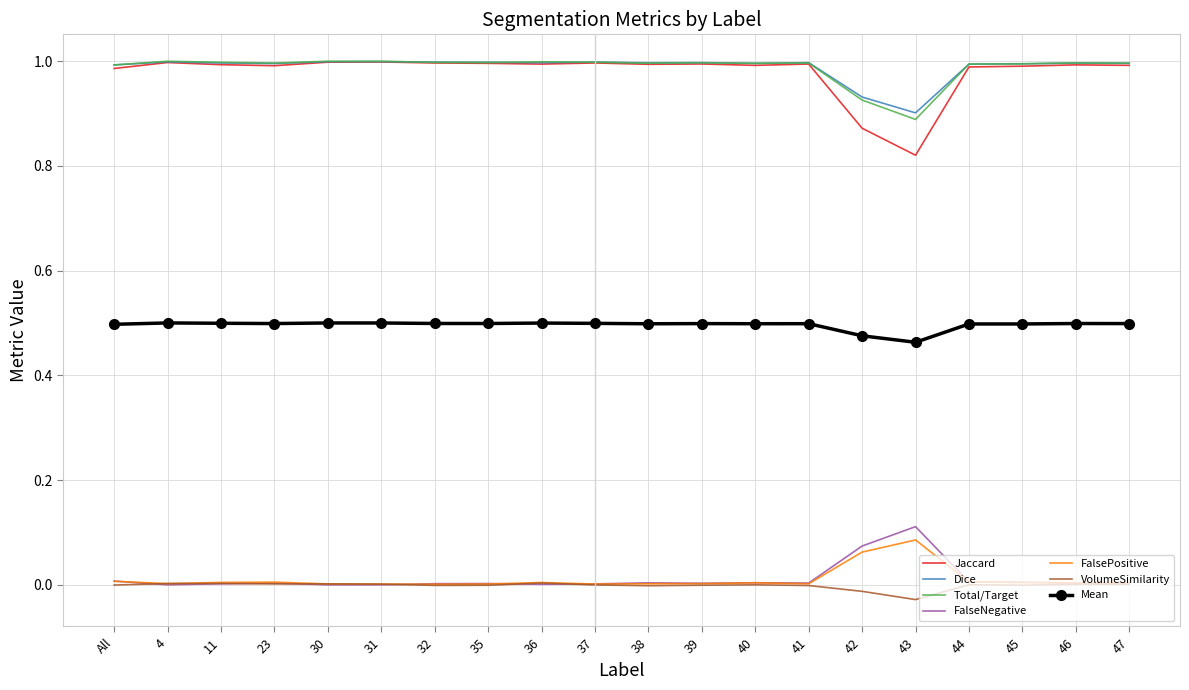

Which series has the largest range (max minus min)?

Jaccard